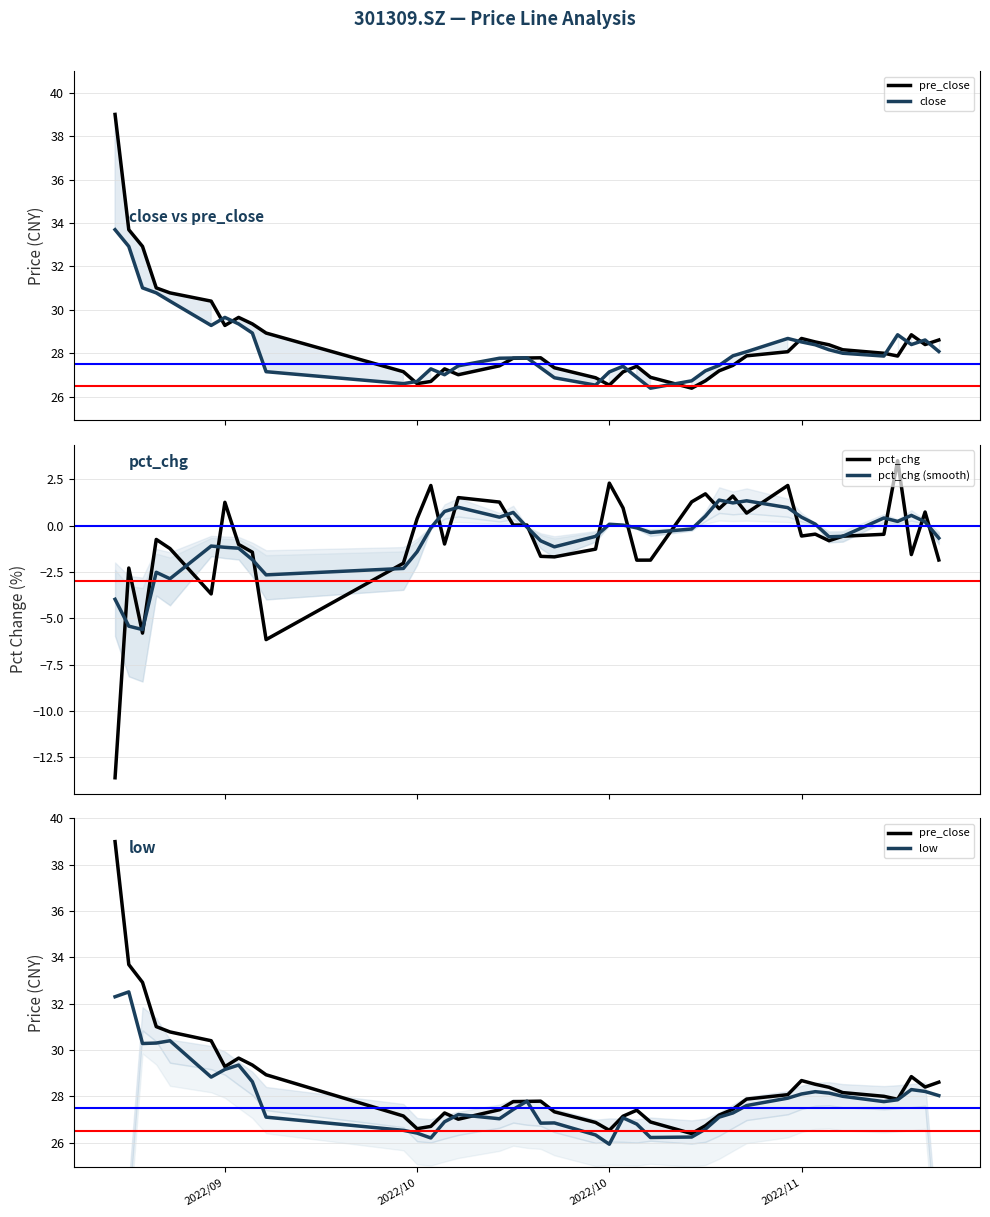

Reading left to right, list all the values displayed in this chart.

pre_close: 39.0	33.7	32.9	31.0	30.8	30.4	29.3	29.6	29.4	28.9	27.1	26.6	26.7	27.3	27.0	27.4	27.8	27.8	27.8	27.3	26.9	26.5	27.1	27.4	26.9	26.4	26.7	27.2	27.4	27.9	28.1	28.7	28.5	28.4	28.2	28.0	27.9	28.9	28.4	28.6
close: 33.7	32.9	31.0	30.8	30.4	29.3	29.6	29.4	28.9	27.1	26.6	26.7	27.3	27.0	27.4	27.8	27.8	27.8	27.3	26.9	26.5	27.1	27.4	26.9	26.4	26.7	27.2	27.4	27.9	28.1	28.7	28.5	28.4	28.2	28.0	27.9	28.9	28.4	28.6	28.1
pct_chg: -13.6	-2.3	-5.8	-0.7	-1.2	-3.7	1.3	-1.0	-1.4	-6.2	-2.0	0.4	2.2	-1.0	1.5	1.3	0.0	0.0	-1.7	-1.7	-1.3	2.3	1.0	-1.9	-1.9	1.3	1.7	0.9	1.6	0.7	2.2	-0.6	-0.5	-0.8	-0.6	-0.5	3.5	-1.6	0.7	-1.9
pct_chg (smooth): -4.0	-5.4	-5.6	-2.5	-2.9	-1.1	-1.2	-1.2	-1.8	-2.7	-2.3	-1.4	-0.1	0.8	1.0	0.5	0.7	-0.1	-0.8	-1.1	-0.6	0.1	0.0	-0.1	-0.4	-0.2	0.5	1.4	1.2	1.3	1.0	0.5	0.1	-0.6	-0.6	0.4	0.2	0.6	0.2	-0.7
low: 32.3	32.5	30.3	30.3	30.4	28.8	29.2	29.4	28.6	27.1	26.5	26.4	26.2	26.9	27.2	27.0	27.4	27.8	26.8	26.9	26.3	25.9	27.1	26.8	26.2	26.2	26.6	27.1	27.3	27.6	27.9	28.1	28.2	28.1	28.0	27.8	27.9	28.3	28.2	28.0